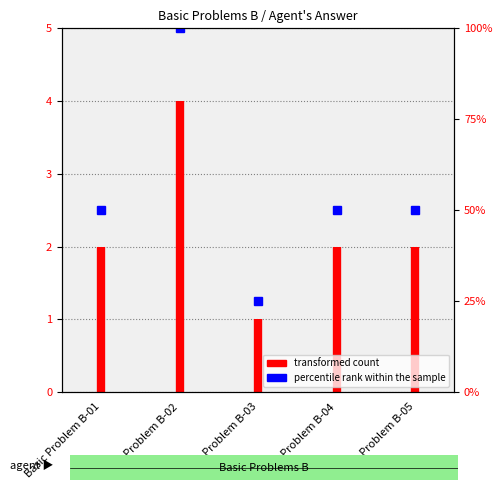

The chart shows a value of 80 at Basic Problem B-04. True or false?

False